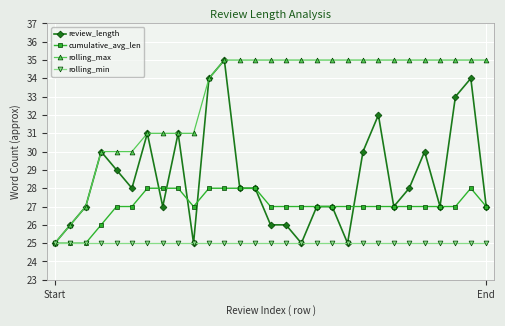

What is the value of the rolling_min point at the 17th from the left?

25